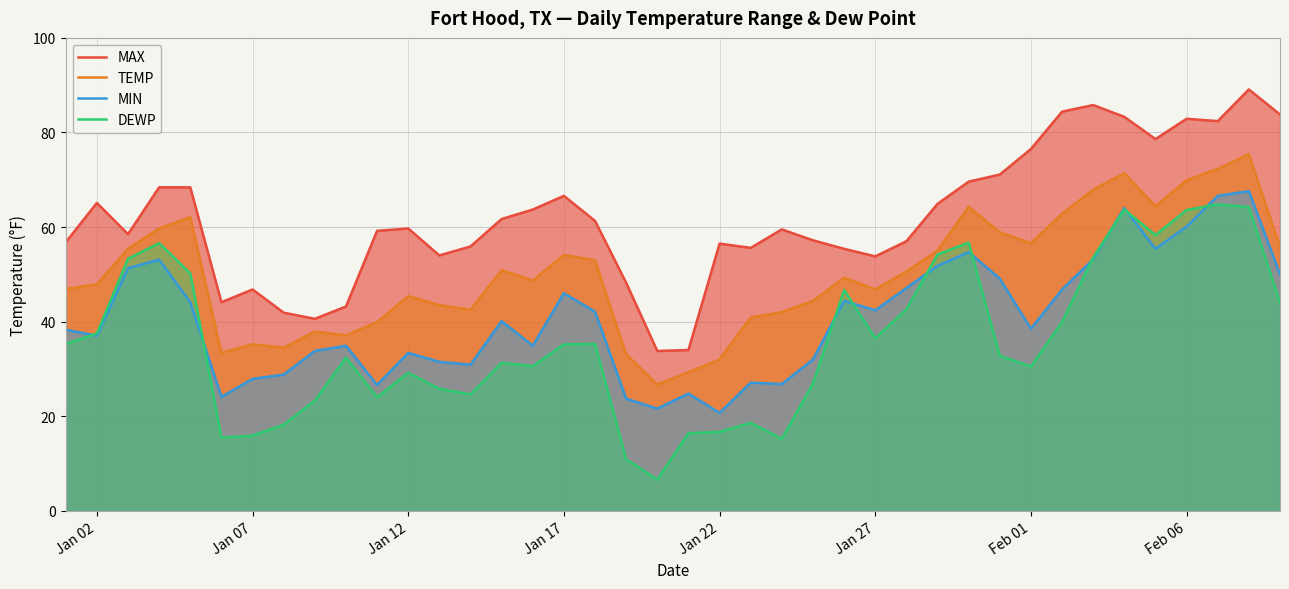

True or false: DEWP has a value of 16.7 at Jan 22.

True